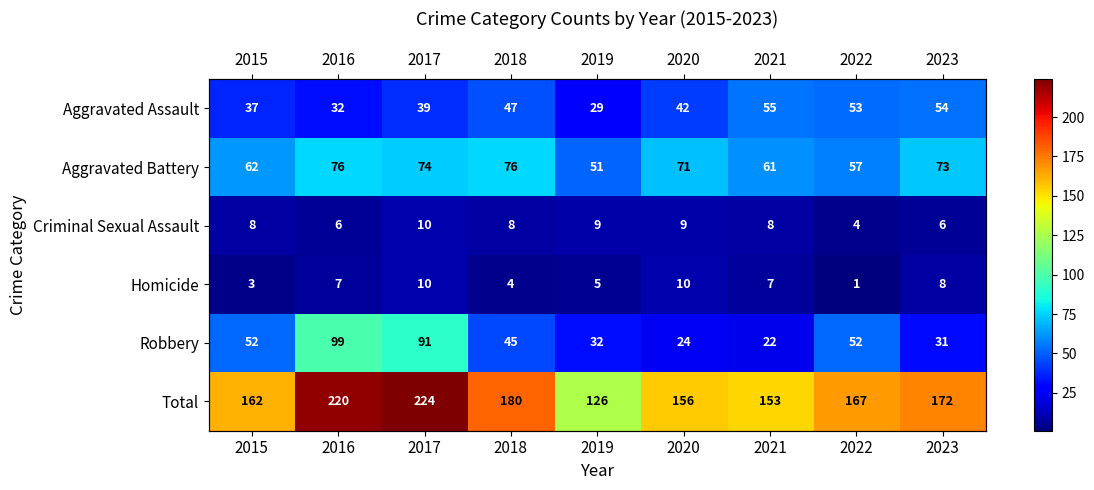

The Total series shows 180 at 2018. True or false?

True